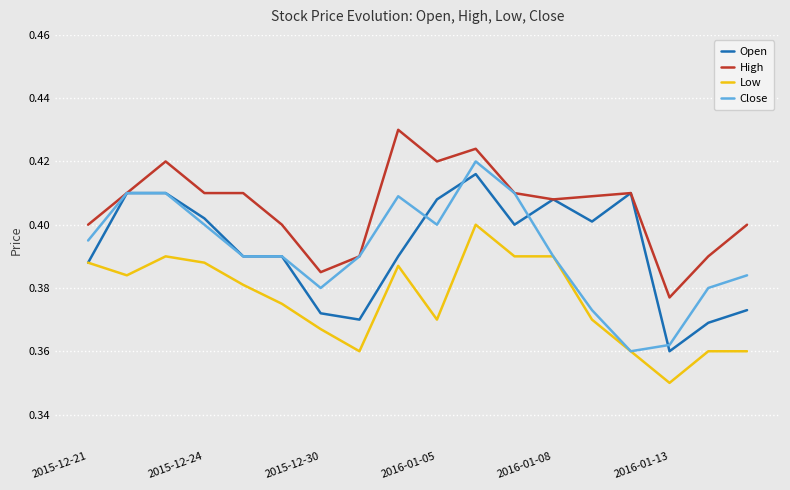

Which series has the largest total across all categories?

High